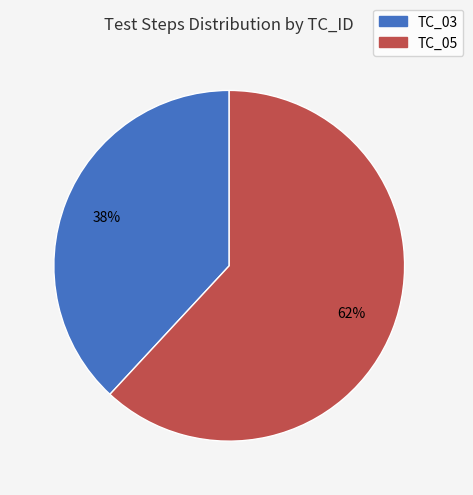

Rank the categories by value from highest to lowest.

TC_05, TC_03